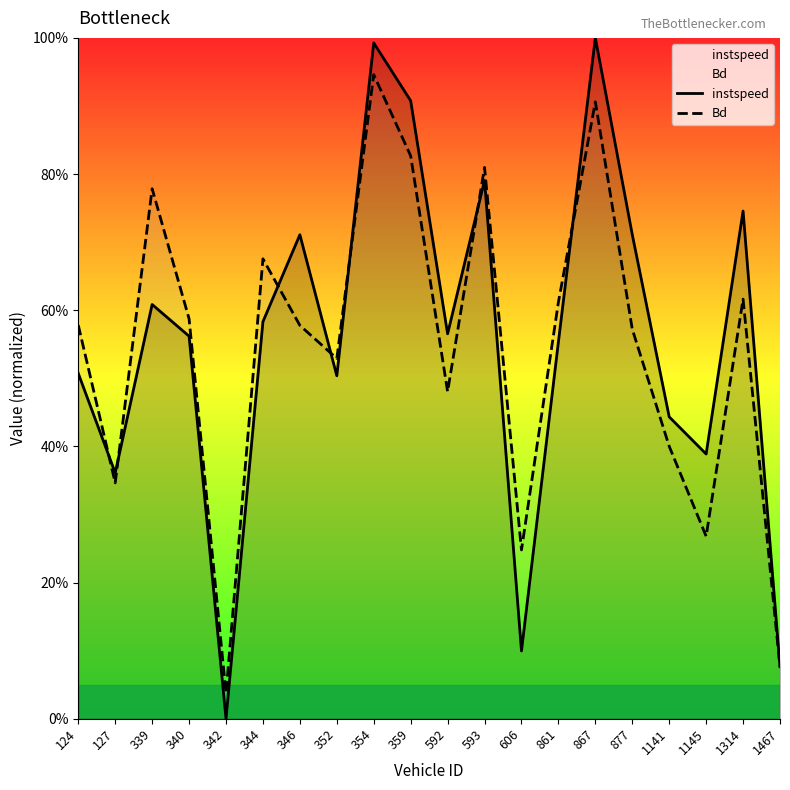

Reading left to right, list all the values displayed in this chart.

instspeed: 124=0.5	127=0.4	339=0.6	340=0.6	342=0.0	344=0.6	346=0.7	352=0.5	354=1.0	359=0.9	592=0.6	593=0.8	606=0.1	861=0.6	867=1.0	877=0.7	1141=0.4	1145=0.4	1314=0.7	1467=0.1
Bd: 124=0.6	127=0.3	339=0.8	340=0.6	342=0.0	344=0.7	346=0.6	352=0.5	354=0.9	359=0.8	592=0.5	593=0.8	606=0.2	861=0.6	867=0.9	877=0.6	1141=0.4	1145=0.3	1314=0.6	1467=0.1